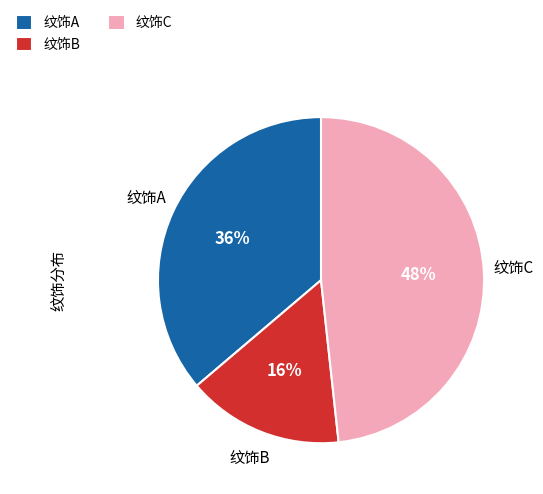

Is there a majority slice in this chart?

No